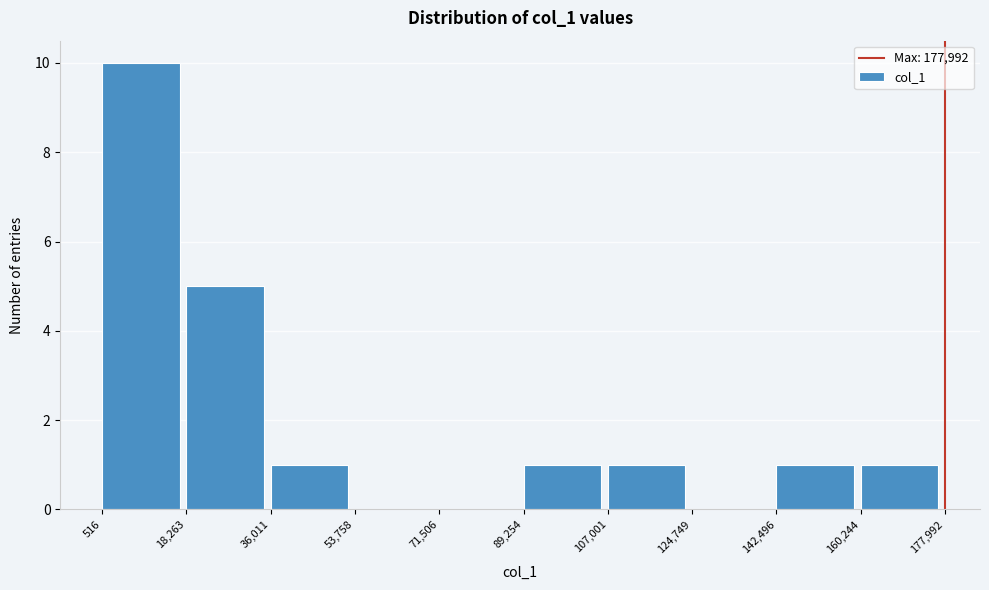

Over which range of the x-axis is the bar tallest?

516 to 18,263